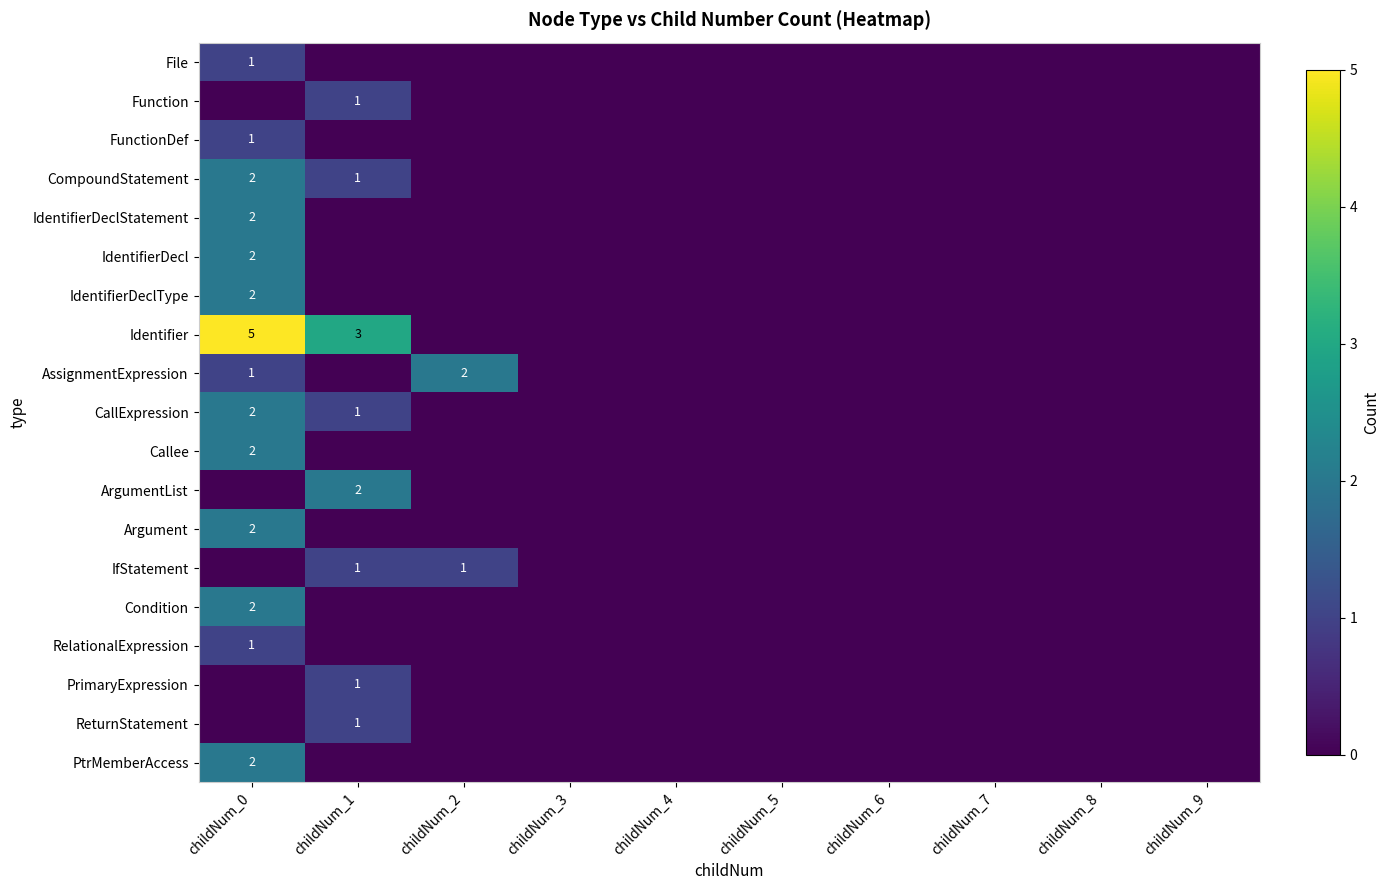

Is it true that Callee equals 4 at childNum_0?

False